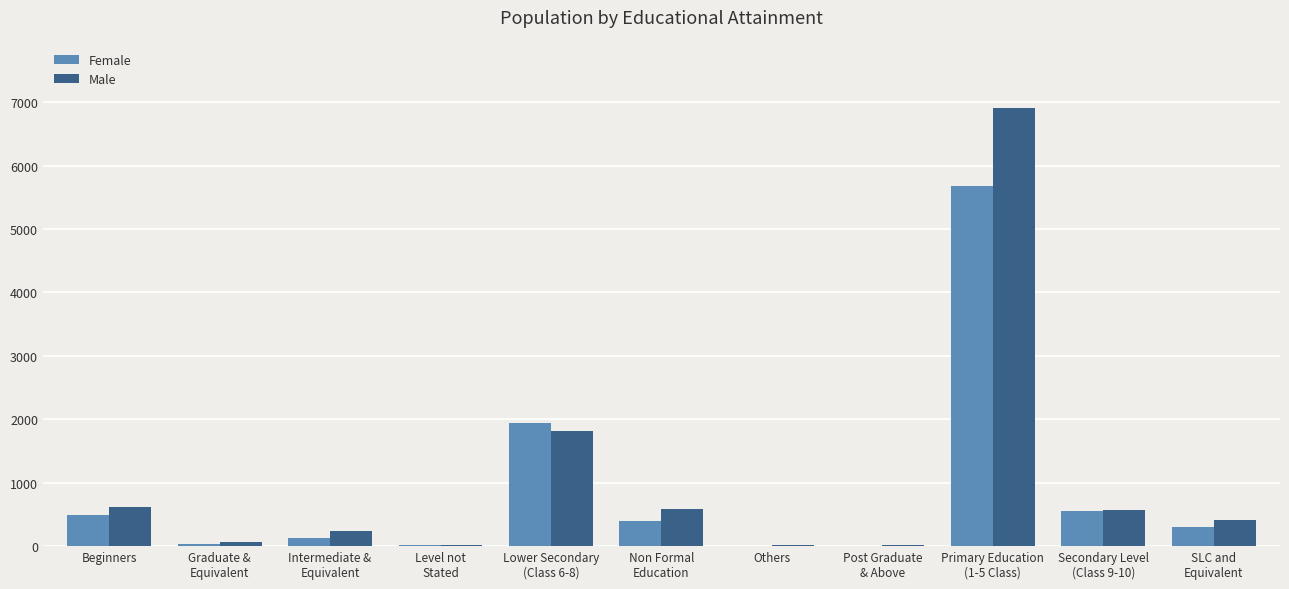

What is the greatest value displayed?

6905